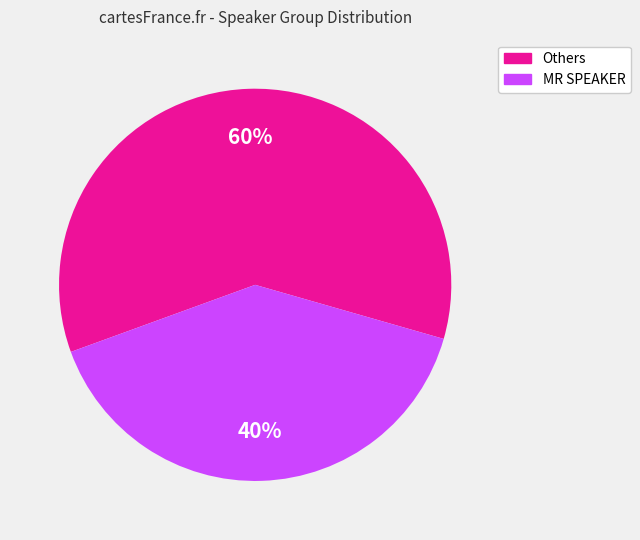

To the nearest percent, what is the average slice percentage?

50%